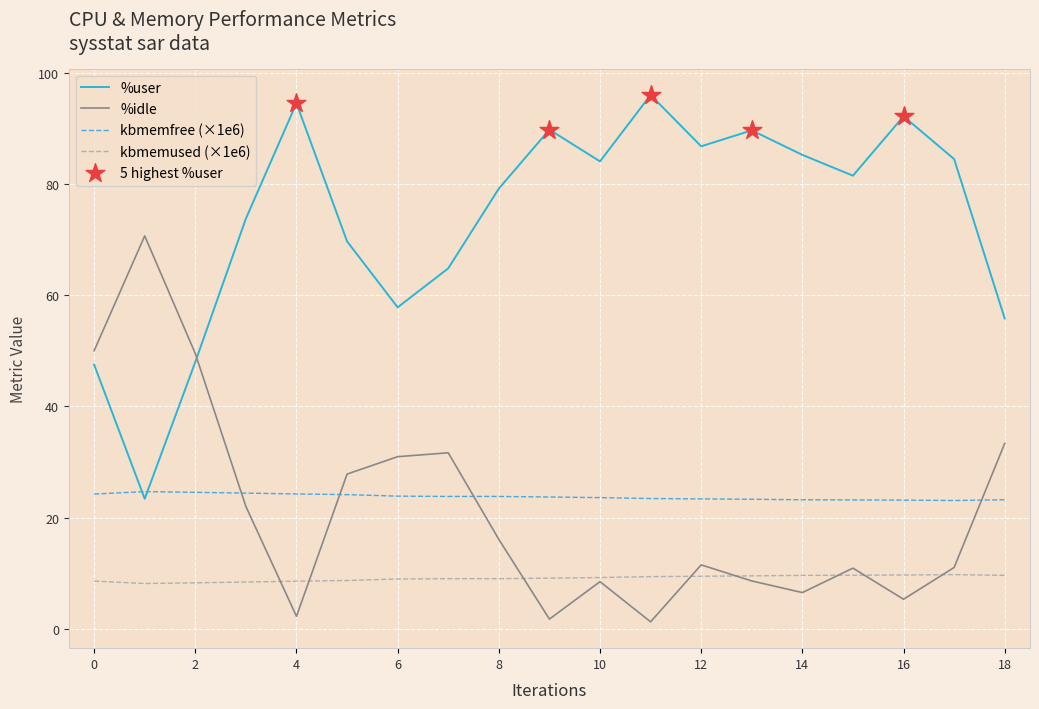

At how many categories does at least one series exceed 23?

19